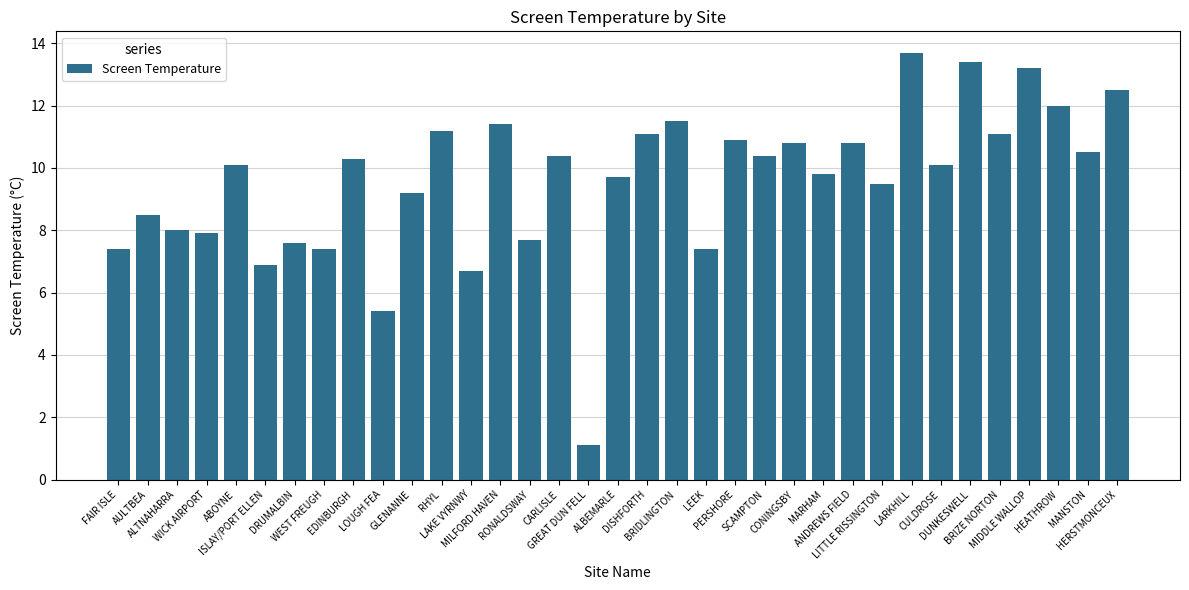

What is the change in value from WICK AIRPORT to MILFORD HAVEN?

+3.5